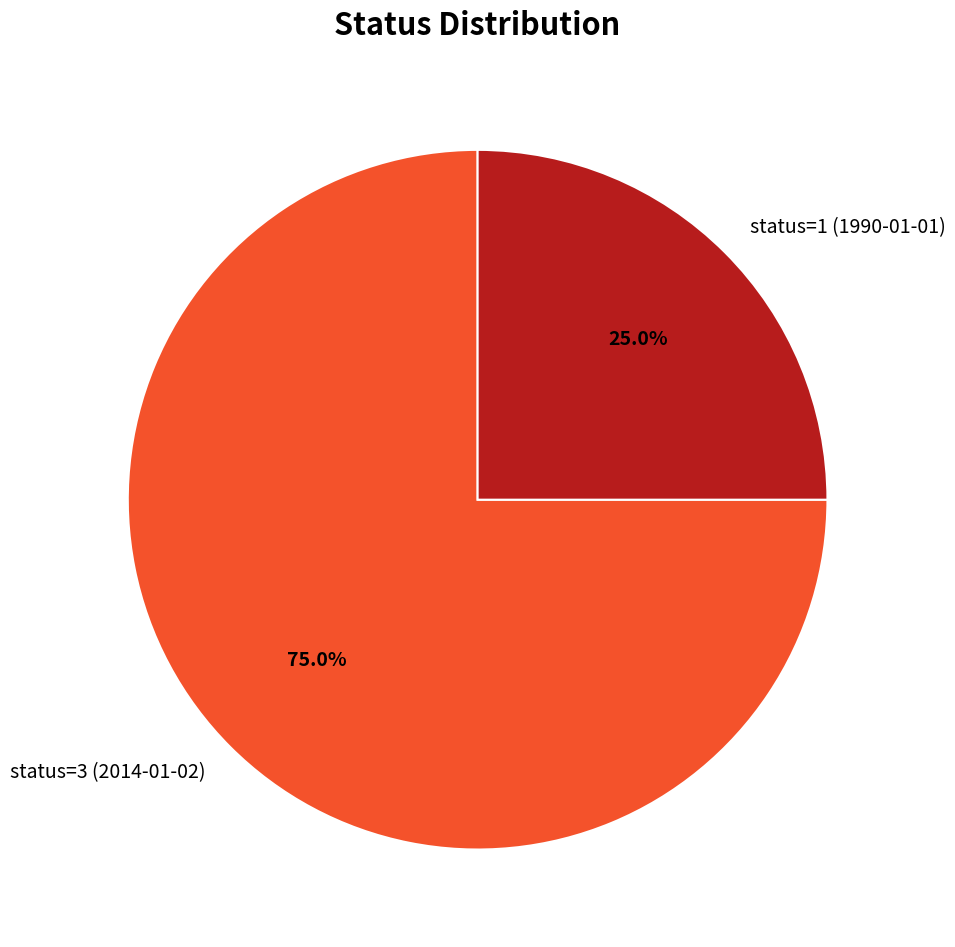

How many segments does this pie chart have?

2